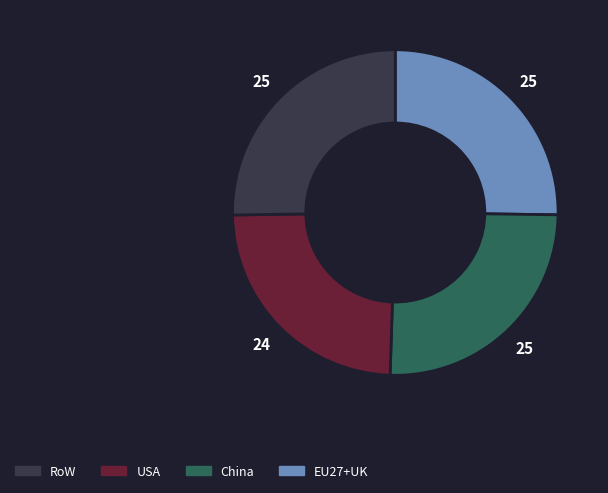

Does any single category account for the majority?

No